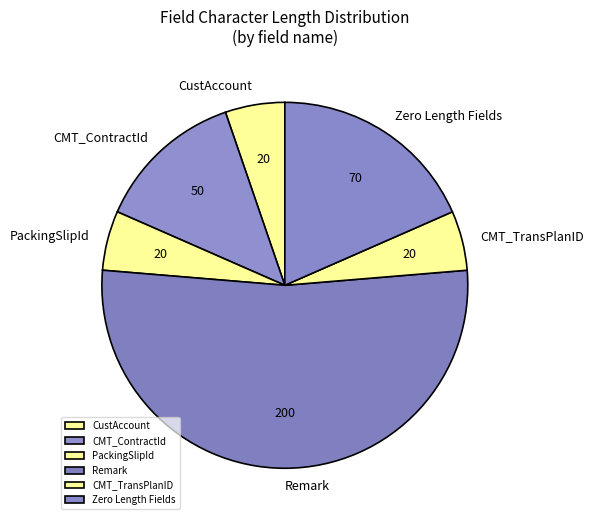

What is the majority slice?

Remark